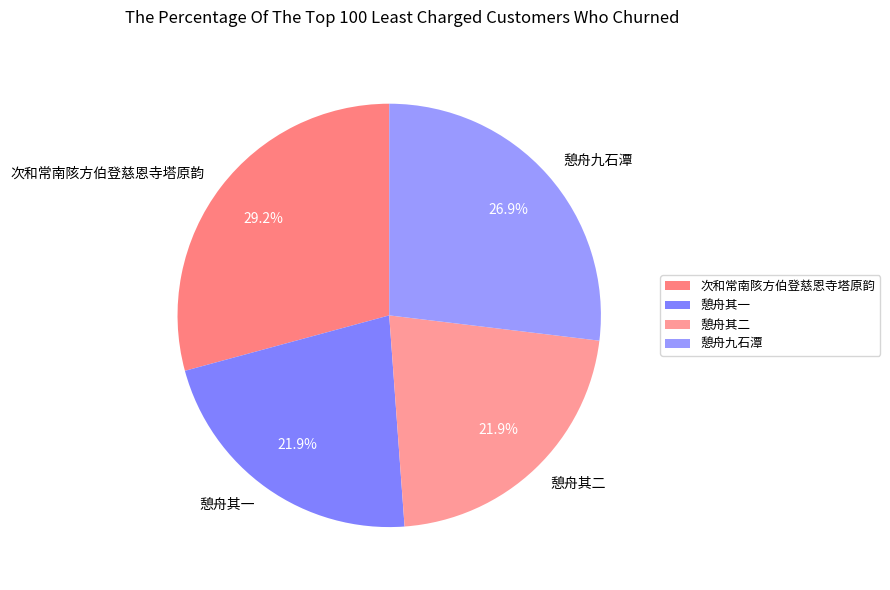

What portion of the pie excludes 憩舟九石潭?

73.1%